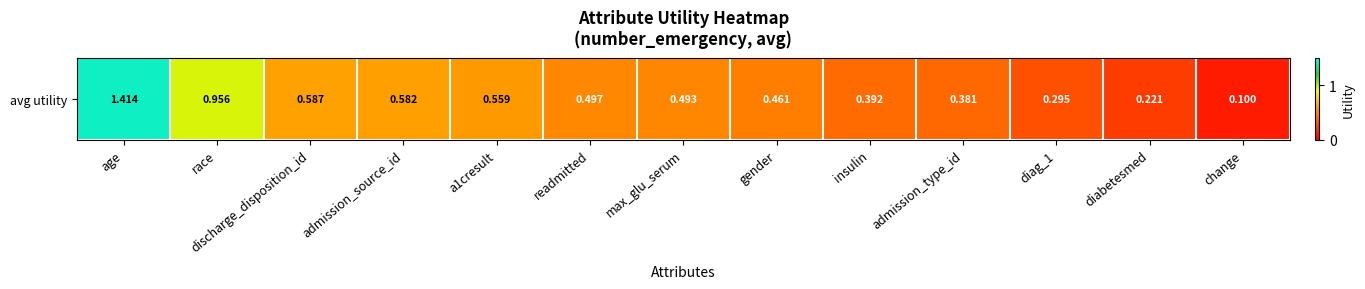

What is the change in value from age to race?

-0.5